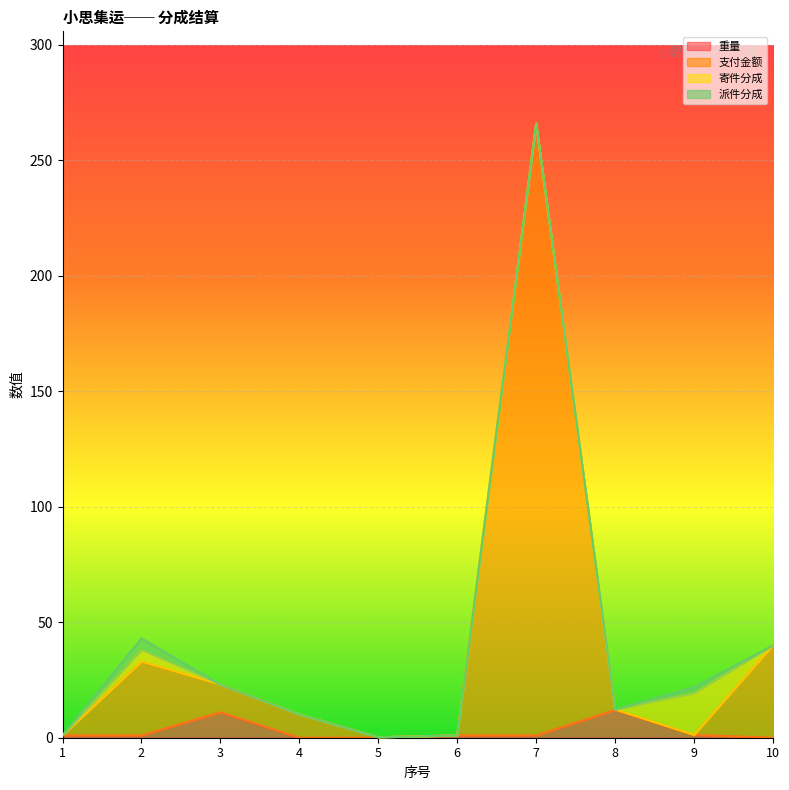

List the labels in order of 重量 value, largest first.

8, 3, 9, 1, 2, 6, 7, 4, 5, 10